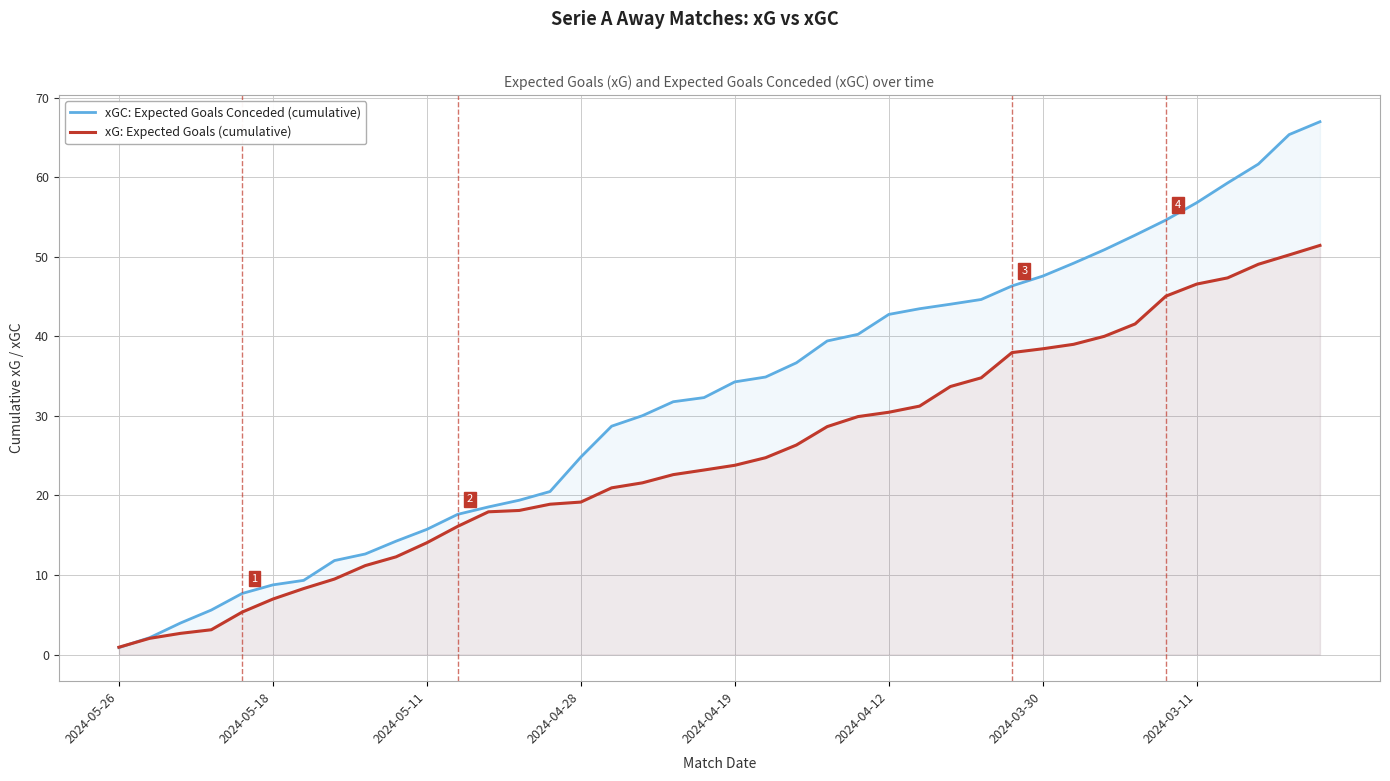

At which label does xGC: Expected Goals Conceded (cumulative) first exceed 34?

2024-04-19